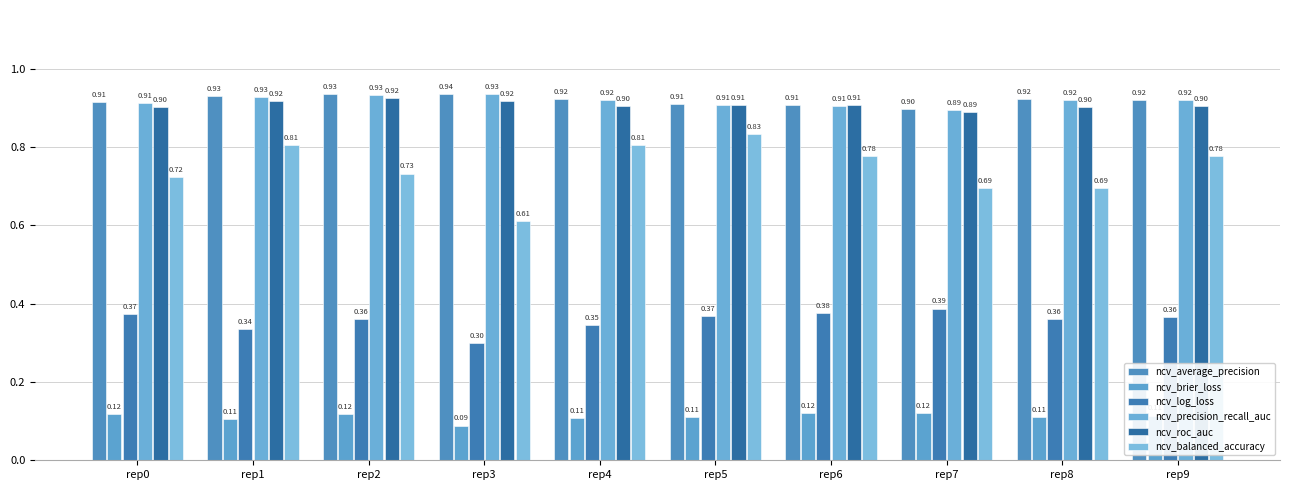

The value of ncv_average_precision at rep5 is 0.9. True or false?

True